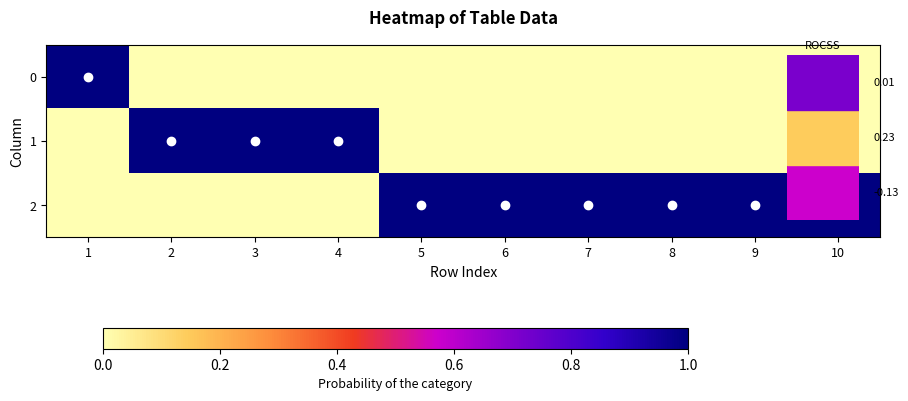

Rank the series by their maximum value, from highest to lowest.

0, 1, 2